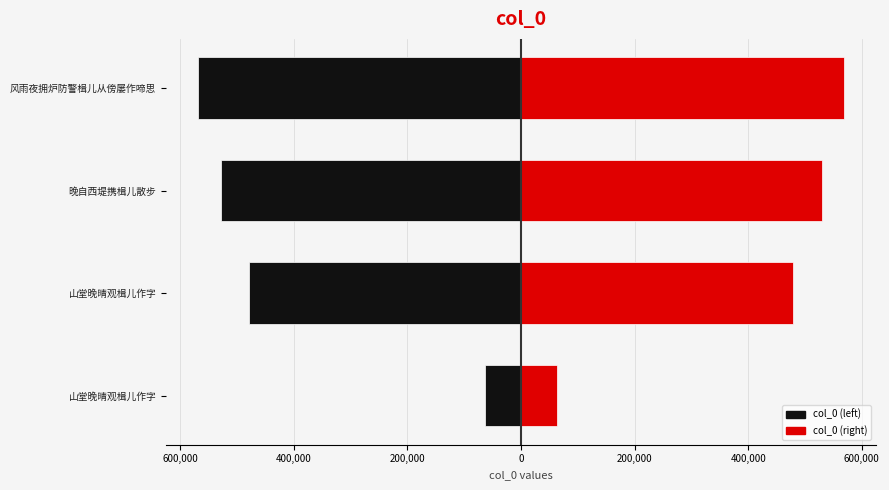

Is the value of col_0 (right) at 晚自西堤携楫儿散步 greater than the value of col_0 (left) at 山堂晚晴观楫儿作字?

Yes